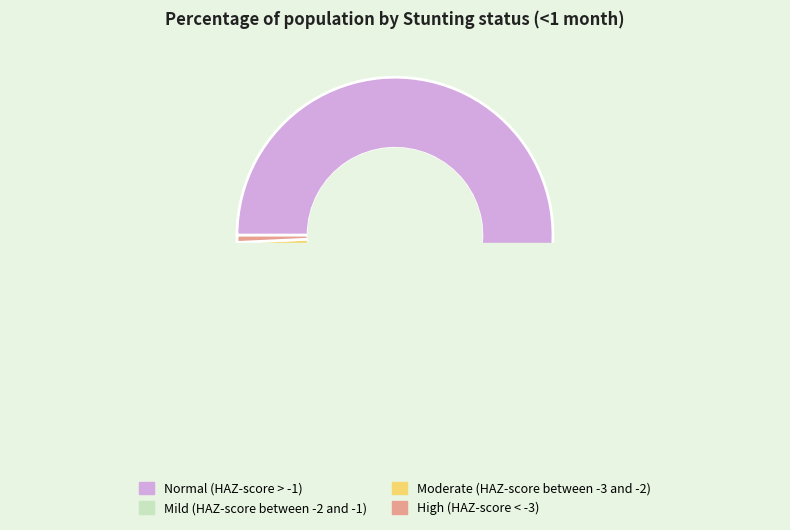

Rank the categories by value from highest to lowest.

Normal (HAZ-score > -1), Mild (HAZ-score between -2 and -1), Moderate (HAZ-score between -3 and -2), High (HAZ-score < -3)